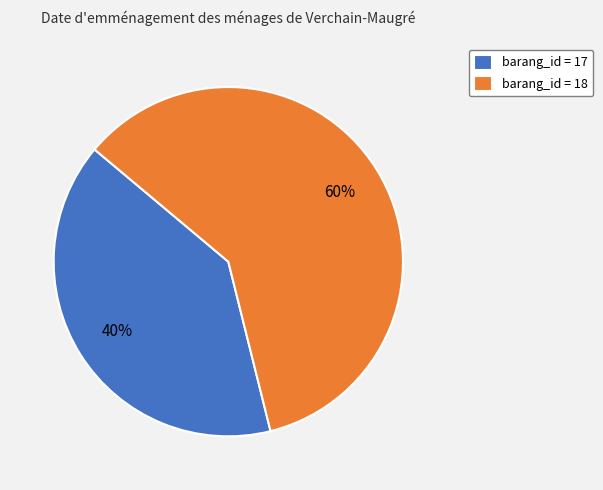

Is it true that barang_id = 17 is 49% of the pie?

False